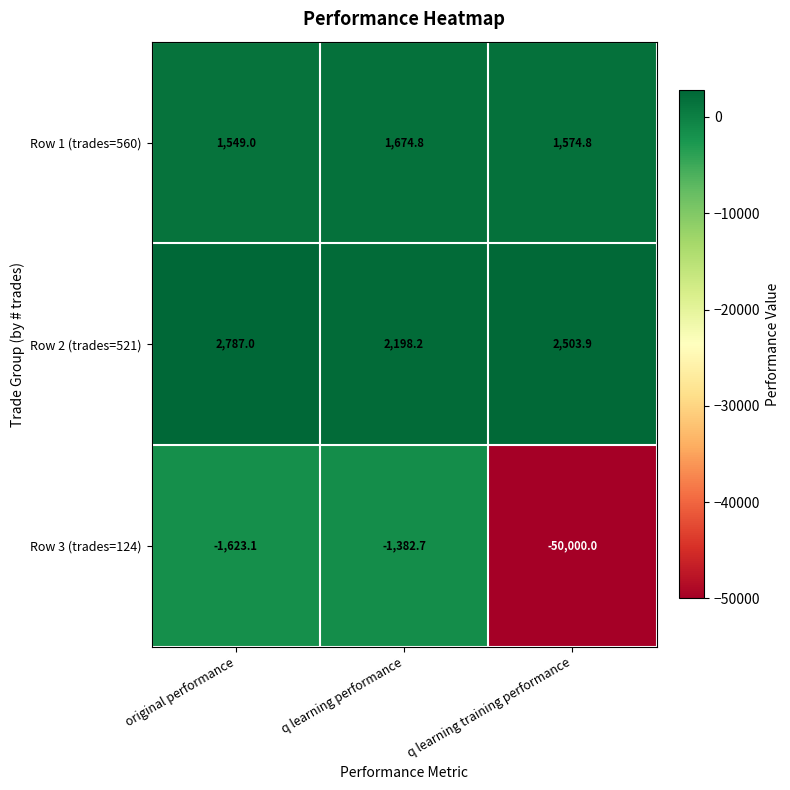

What is the total value across all series at original performance?

2712.9